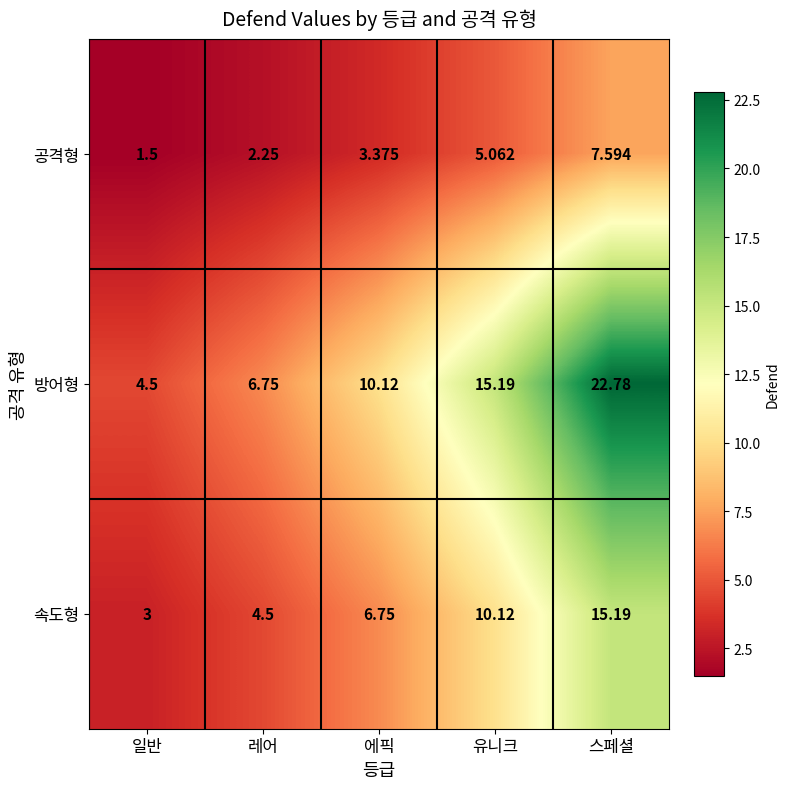

Rank the series by their maximum value, from lowest to highest.

공격형, 속도형, 방어형